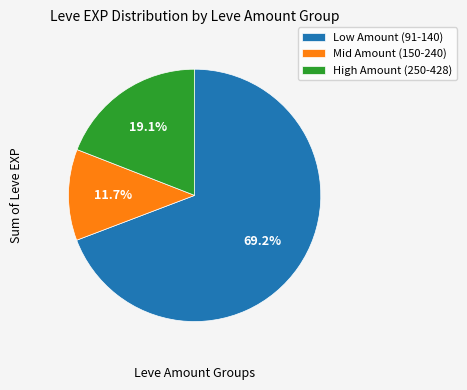

Count the number of slices in the pie.

3